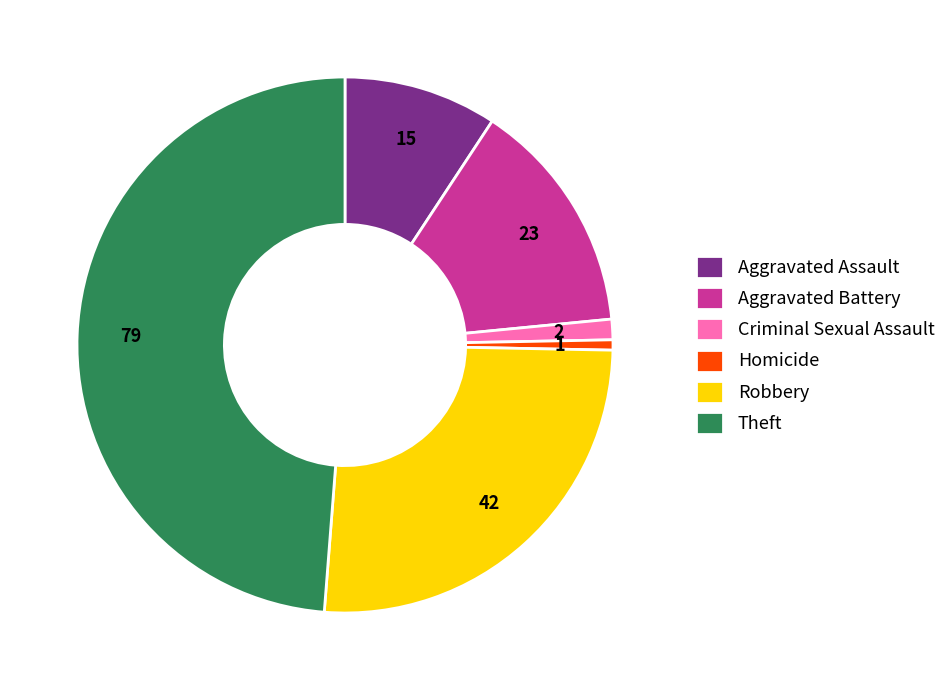

Which category has the smallest portion of the pie?

Homicide